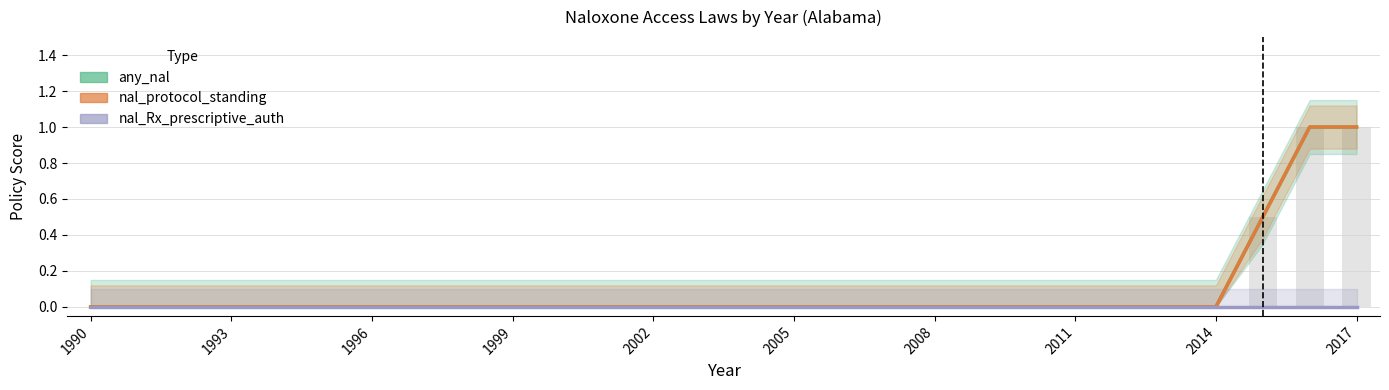

Reading left to right, what are all the values shown in this chart?

any_nal: 0.0	0.0	0.0	0.0	0.0	0.0	0.0	0.0	0.0	0.0	0.0	0.0	0.0	0.0	0.0	0.0	0.0	0.0	0.0	0.0	0.0	0.0	0.0	0.0	0.0	0.5	1.0	1.0
nal_protocol_standing: 0.0	0.0	0.0	0.0	0.0	0.0	0.0	0.0	0.0	0.0	0.0	0.0	0.0	0.0	0.0	0.0	0.0	0.0	0.0	0.0	0.0	0.0	0.0	0.0	0.0	0.5	1.0	1.0
nal_Rx_prescriptive_auth: 0.0	0.0	0.0	0.0	0.0	0.0	0.0	0.0	0.0	0.0	0.0	0.0	0.0	0.0	0.0	0.0	0.0	0.0	0.0	0.0	0.0	0.0	0.0	0.0	0.0	0.0	0.0	0.0